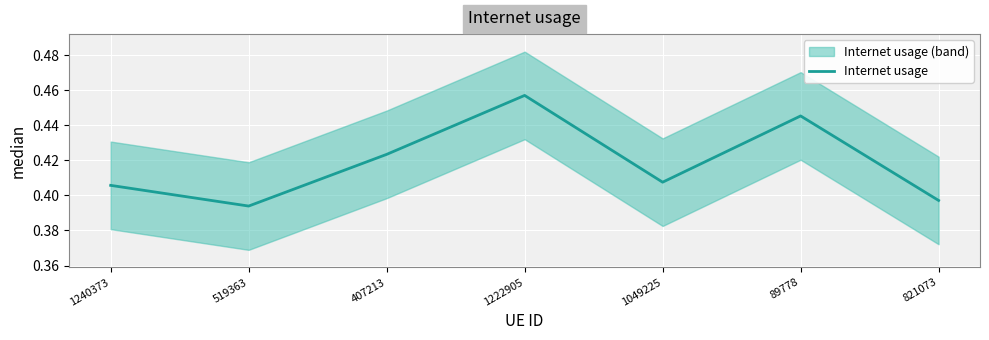

Is it true that the value at 407213 is 0.4?

True